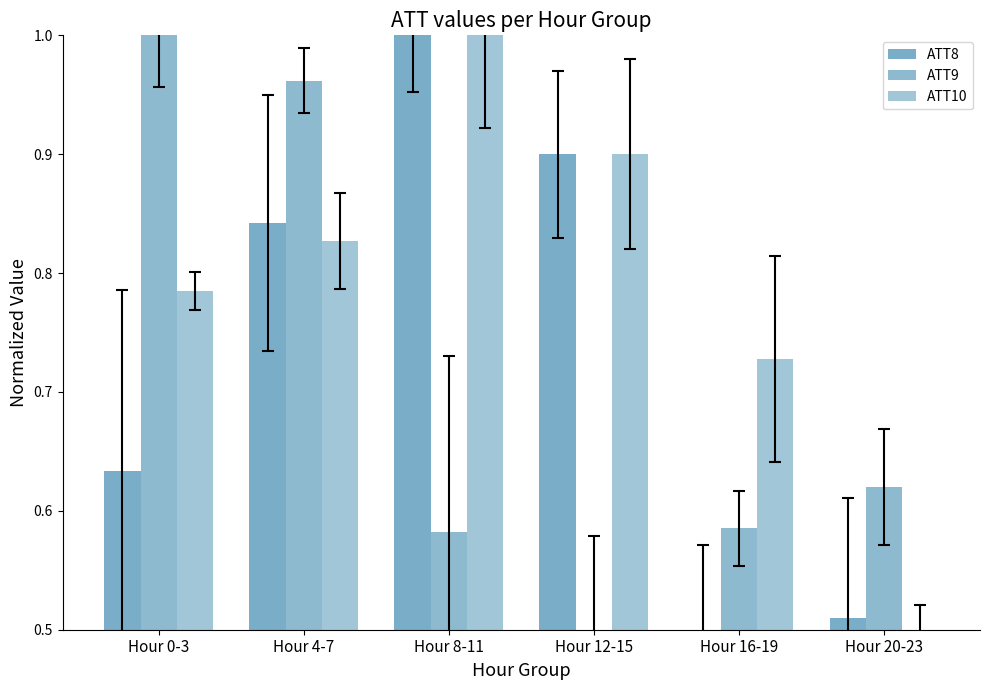

At which category is the sum across all series the highest?

Hour 4-7